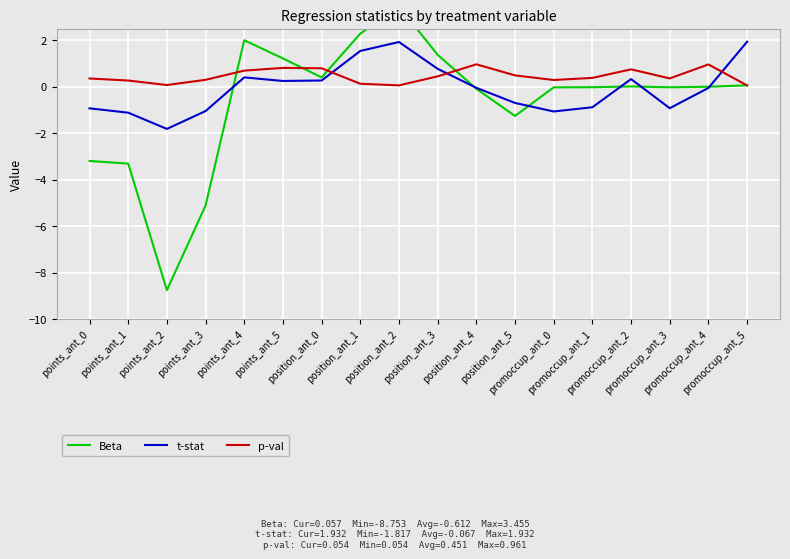

How many intersections are there between t-stat and Beta?

6